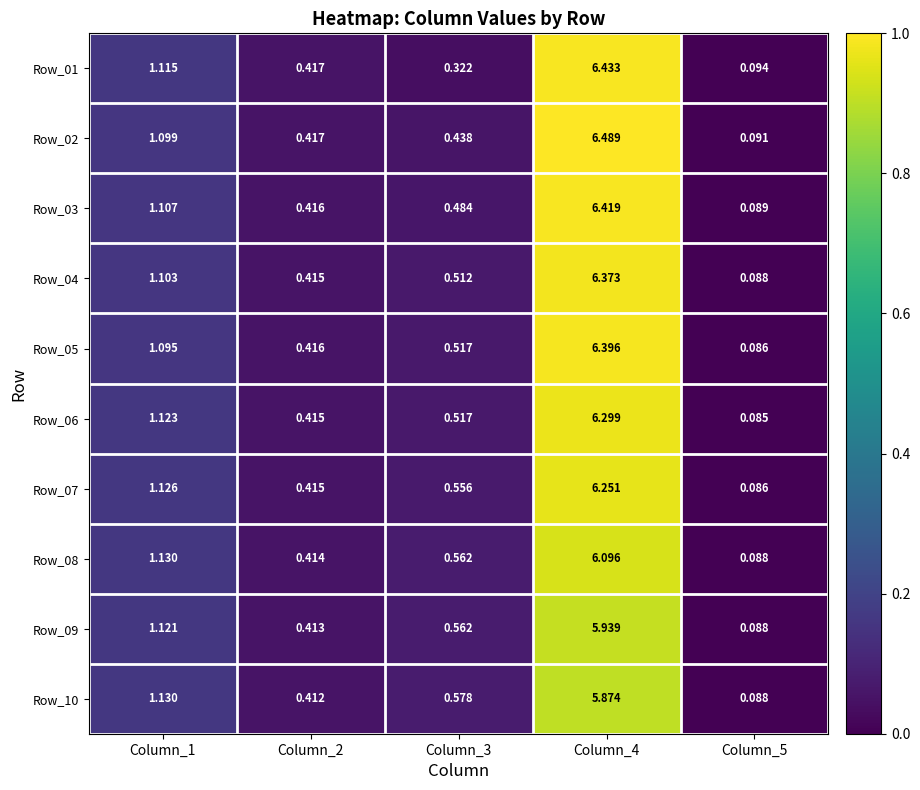

List the series in order of their peak value, highest first.

Row_02, Row_01, Row_03, Row_05, Row_04, Row_06, Row_07, Row_08, Row_09, Row_10